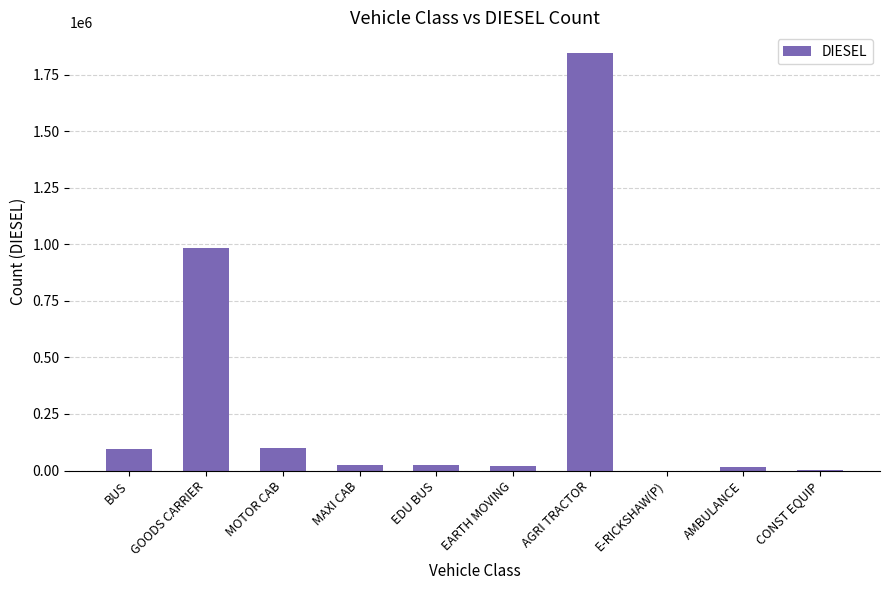

Count the number of data series in this chart.

1